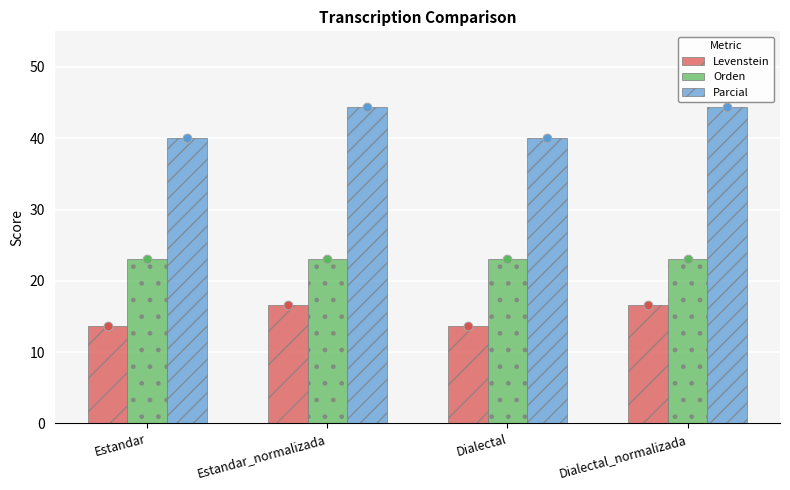

Which series has the largest Y range (max minus min)?

Parcial